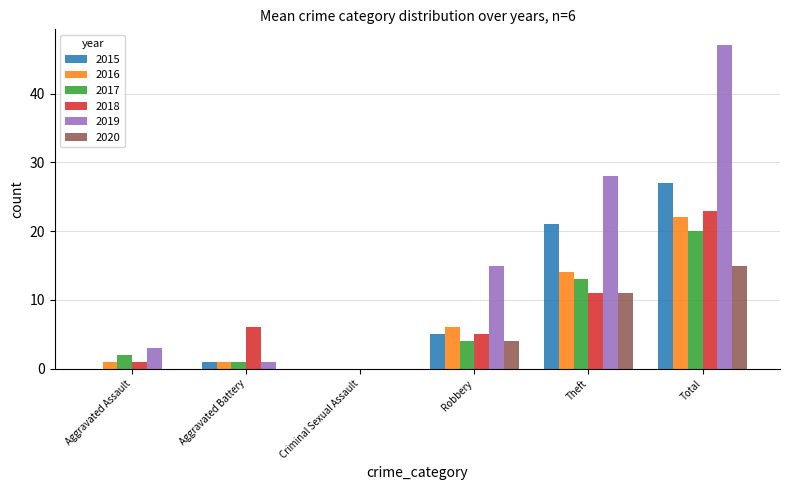

Which series has the largest total across all categories?

2019